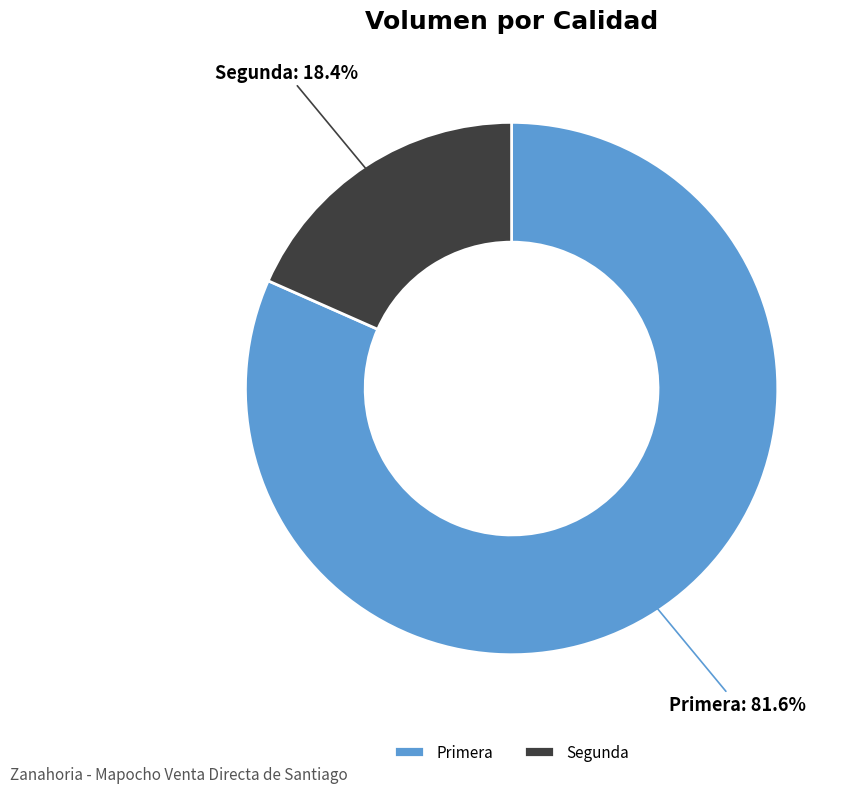

What is the majority slice?

Primera